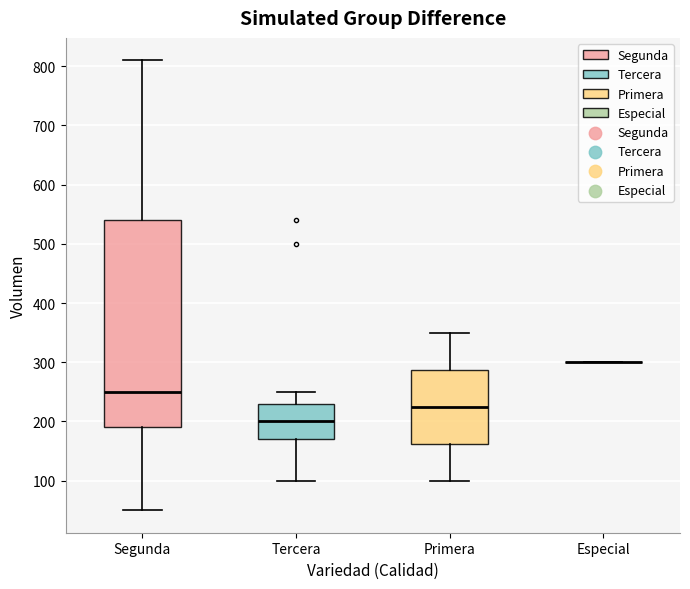

Which box is the tallest, from its lower edge to its upper edge?

Segunda